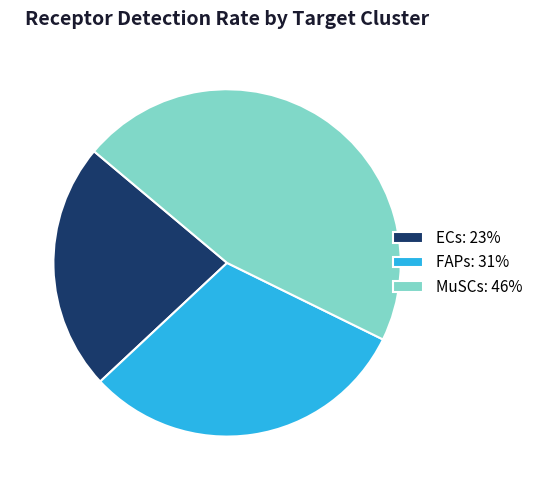

Rank the categories by value from lowest to highest.

ECs, FAPs, MuSCs